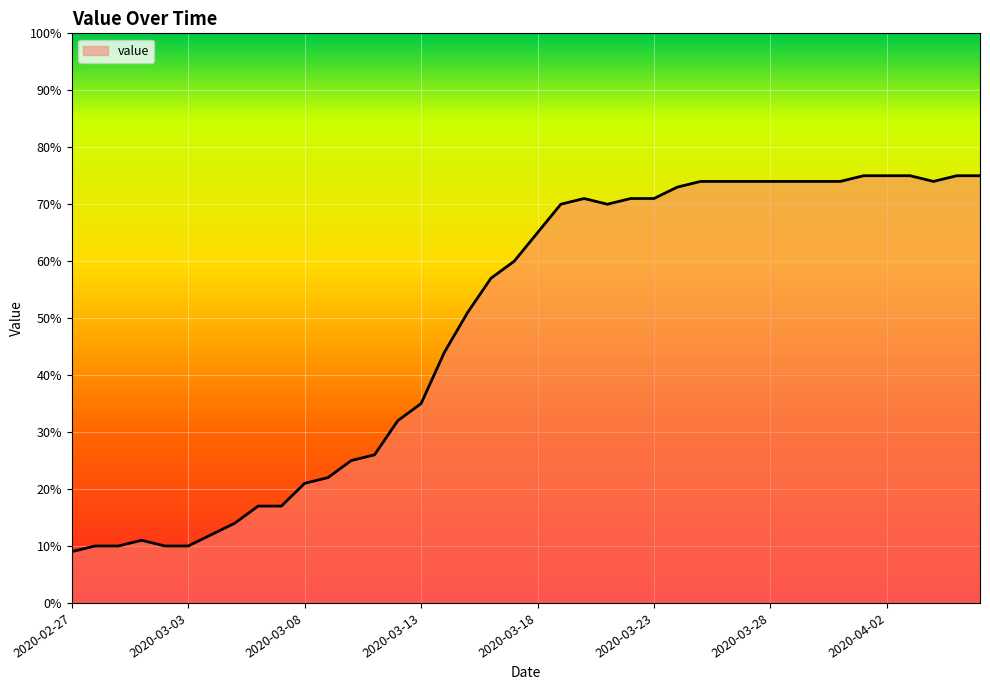

What is the maximum value shown in the chart?

75